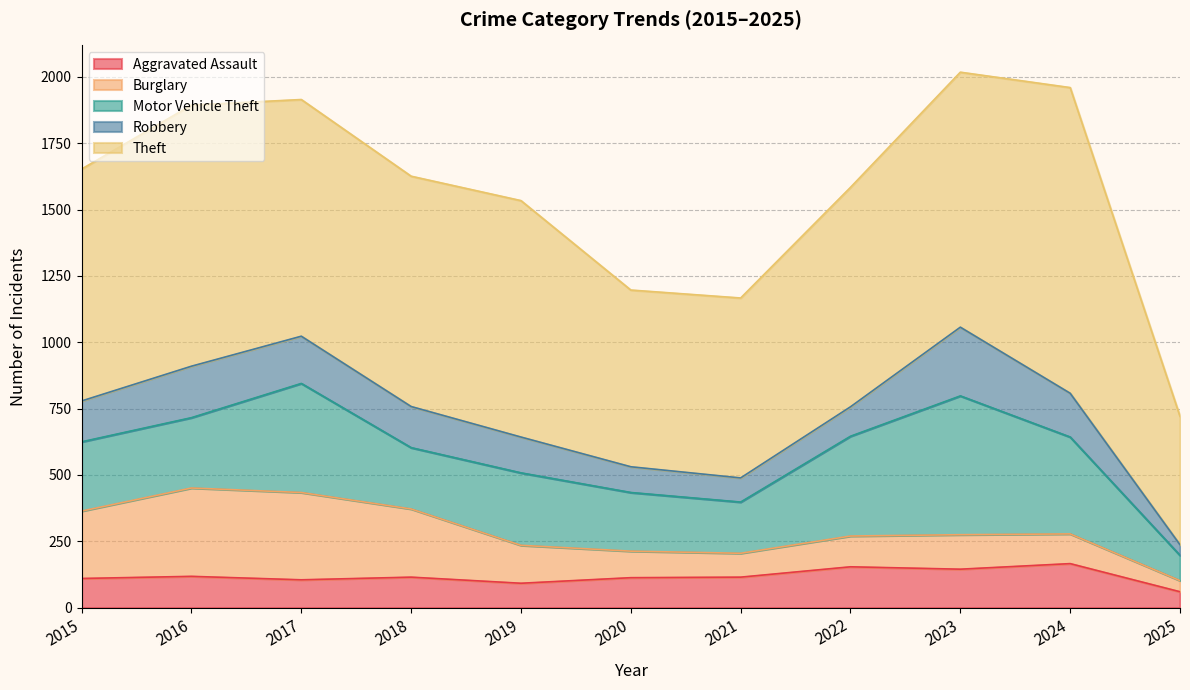

List the series in order of their peak value, lowest first.

Aggravated Assault, Robbery, Burglary, Motor Vehicle Theft, Theft